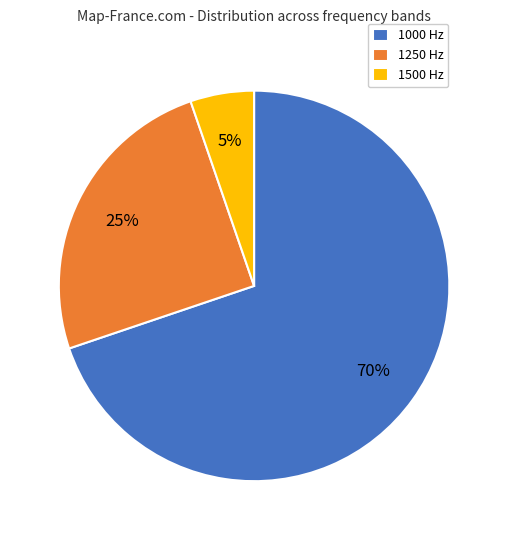

Do 1500 Hz and 1250 Hz together represent more than half of the pie?

No